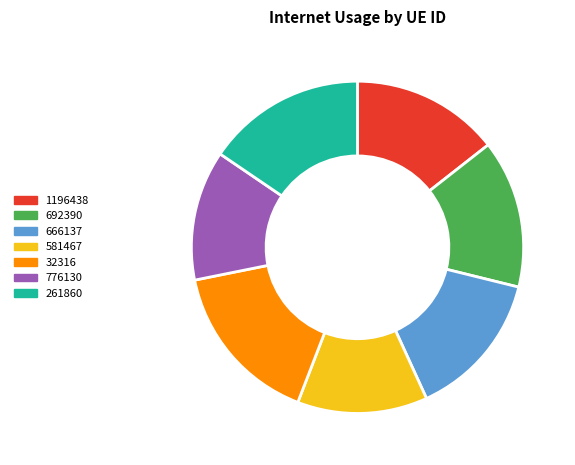

True or false: 692390 accounts for 14% of the total.

True